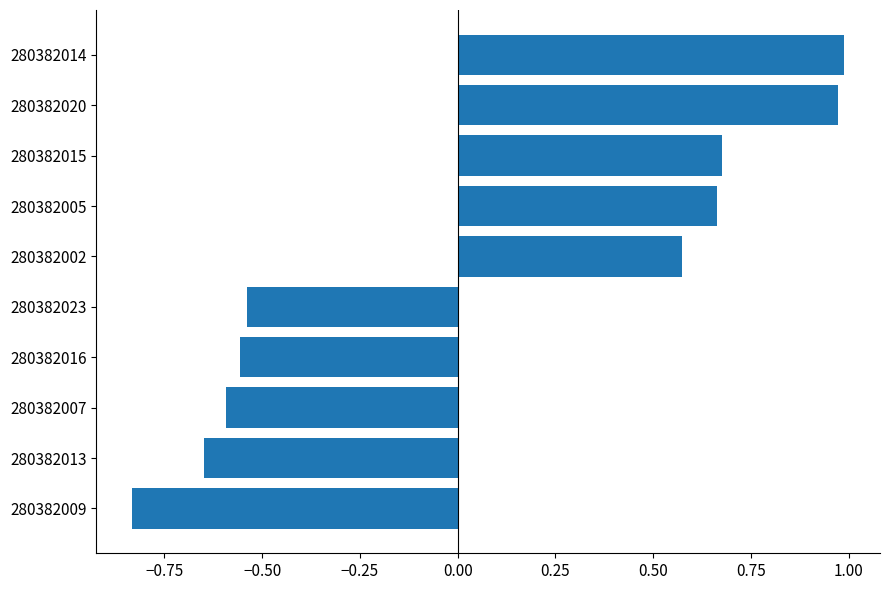

How many distinct data groups are displayed?

1